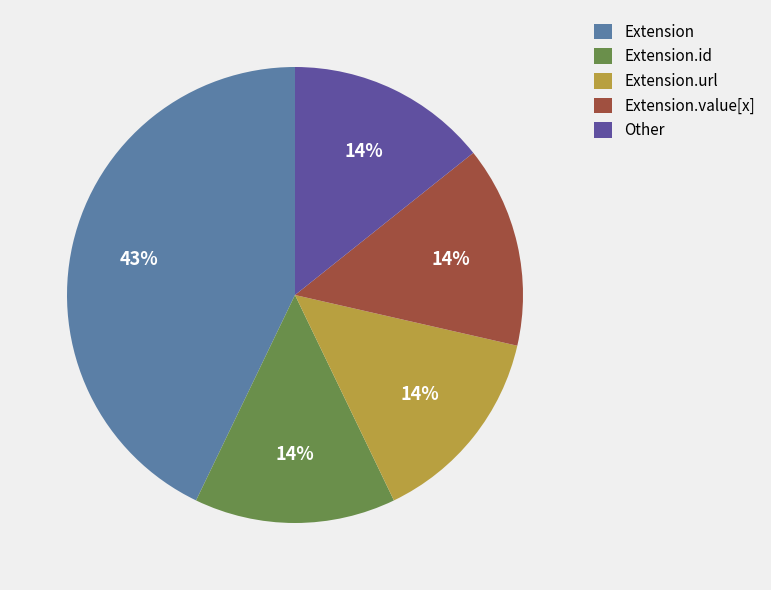

Is there any slice that represents more than half of the pie?

No